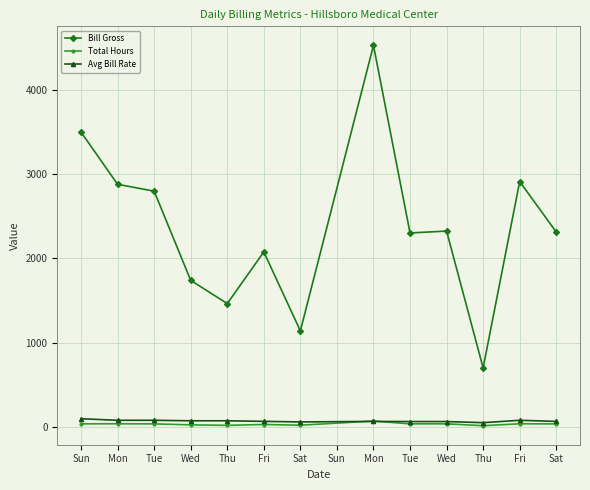

How many lines are shown in the chart?

3